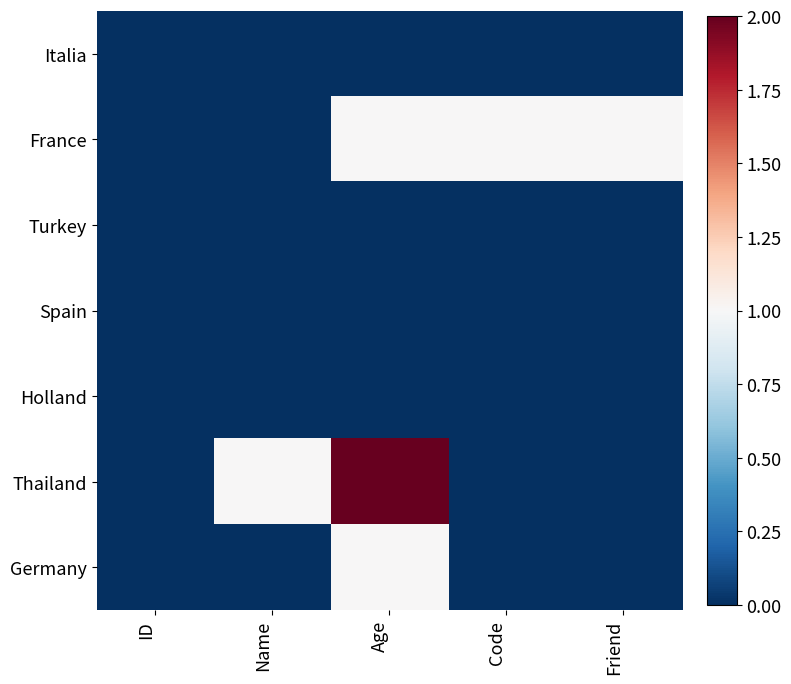

Rank the series by their maximum value, from highest to lowest.

Thailand, France, Germany, Italia, Turkey, Spain, Holland